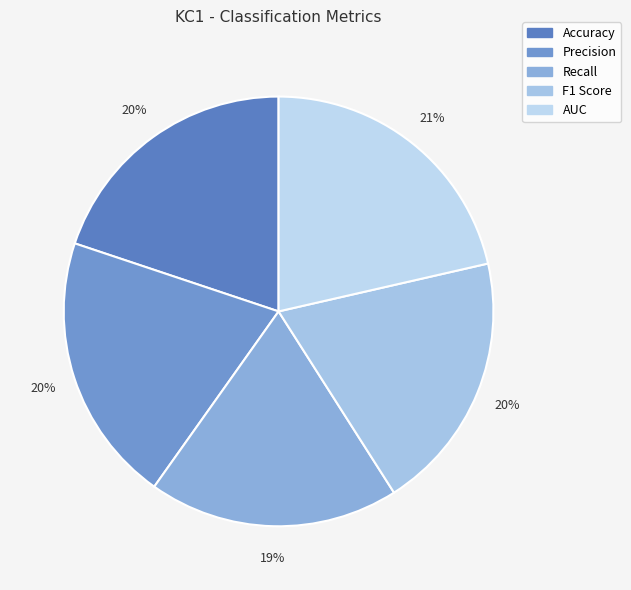

Is the sum of AUC and Recall greater than half?

No